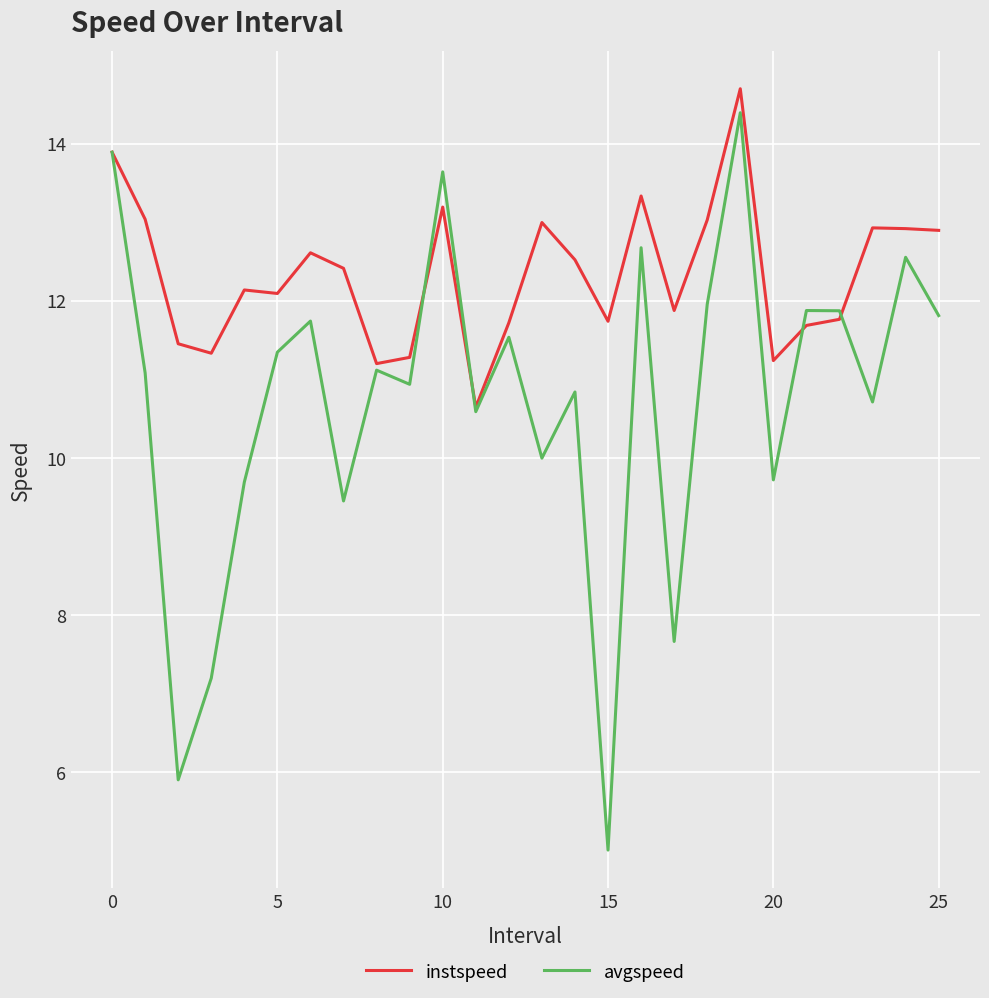

What is the maximum value for avgspeed?

14.4